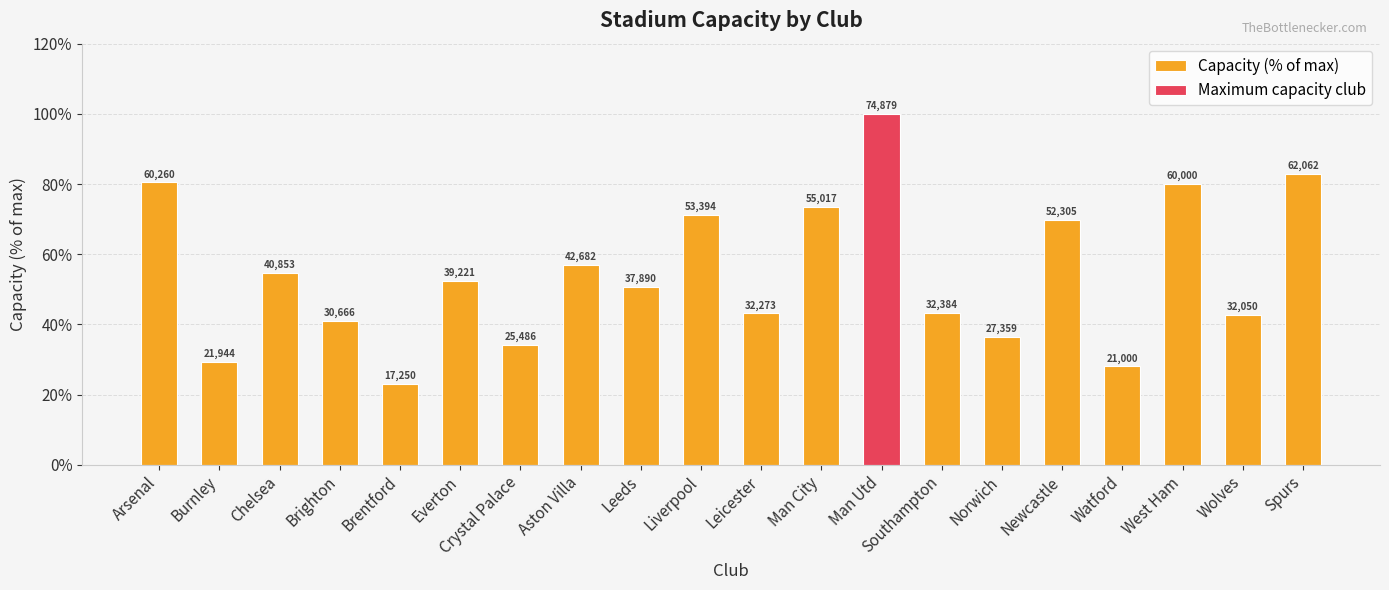

What is the label of the 10th bar from the right?

Leicester